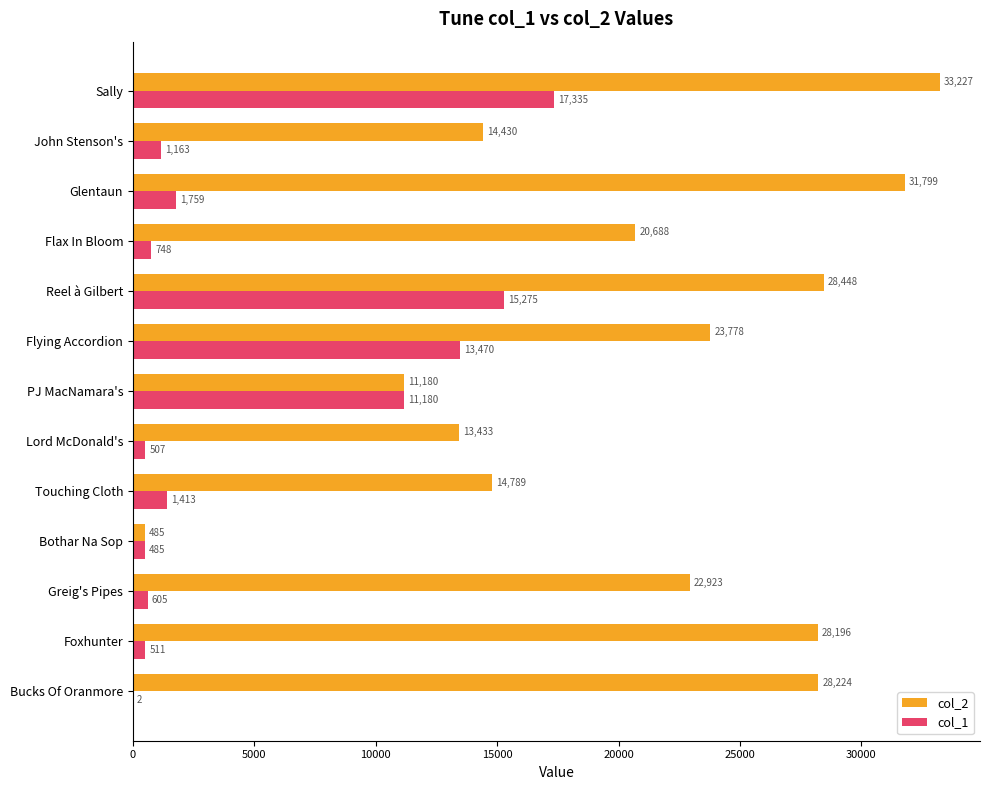

Which series has the largest total across all categories?

col_2